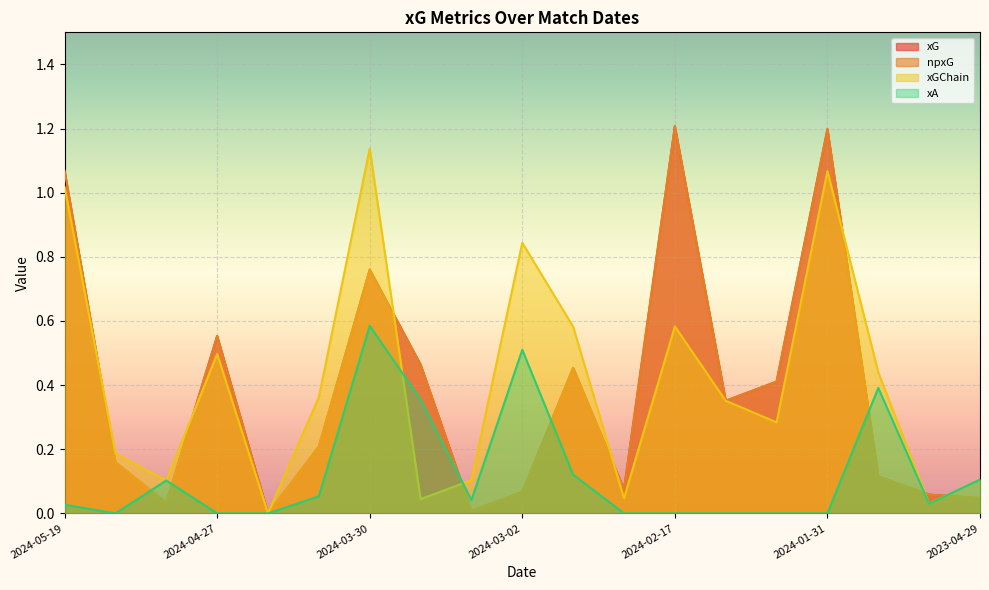

Is it true that xA equals 0.0 at 2023-05-06?

False